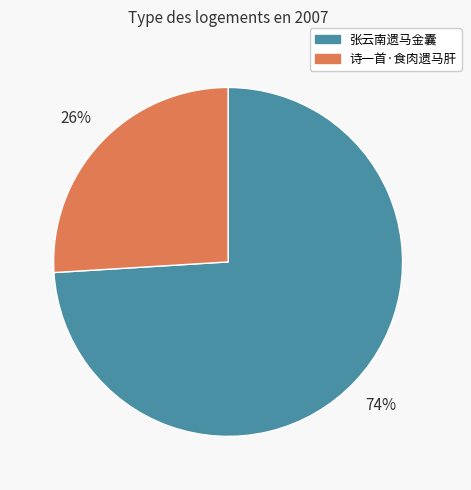

What is the ratio of the value at 诗一首·食肉遗马肝 to the value at 张云南遗马金囊?

0.4